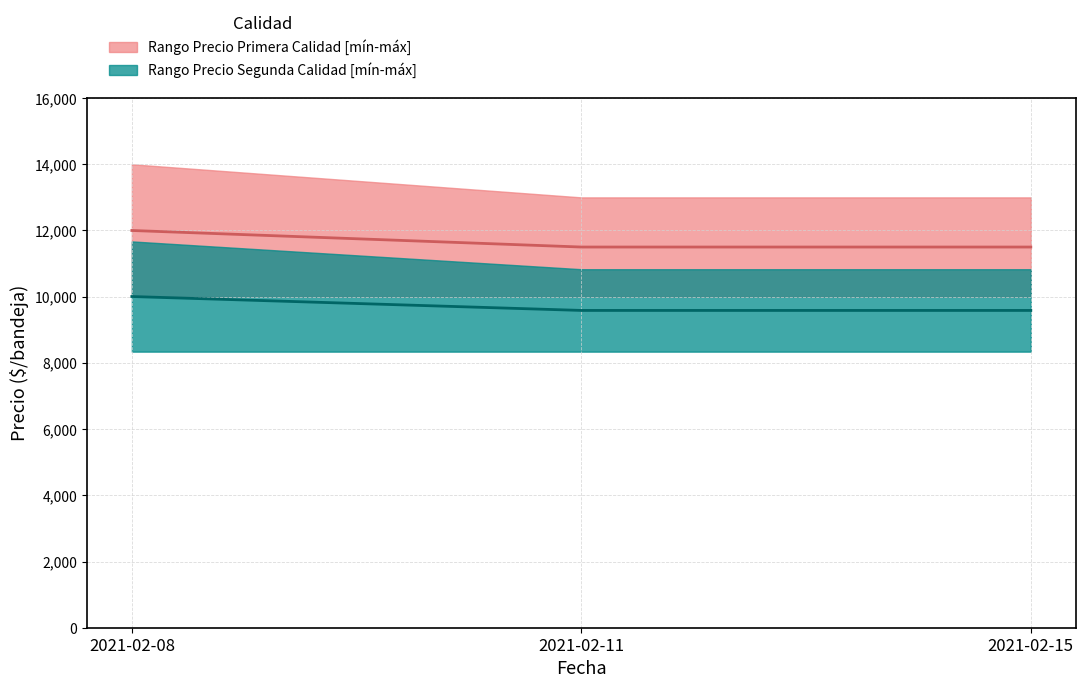

Does the chart display data point markers on the line(s)?

No